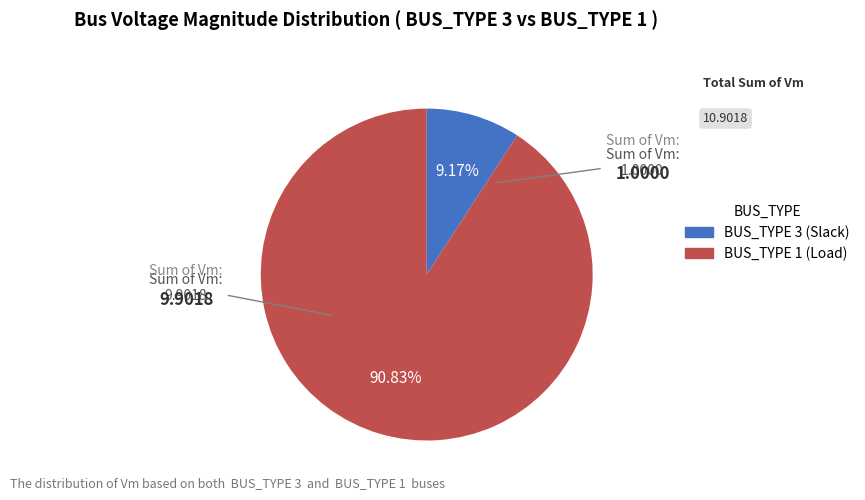

Is there any slice that represents more than half of the pie?

Yes